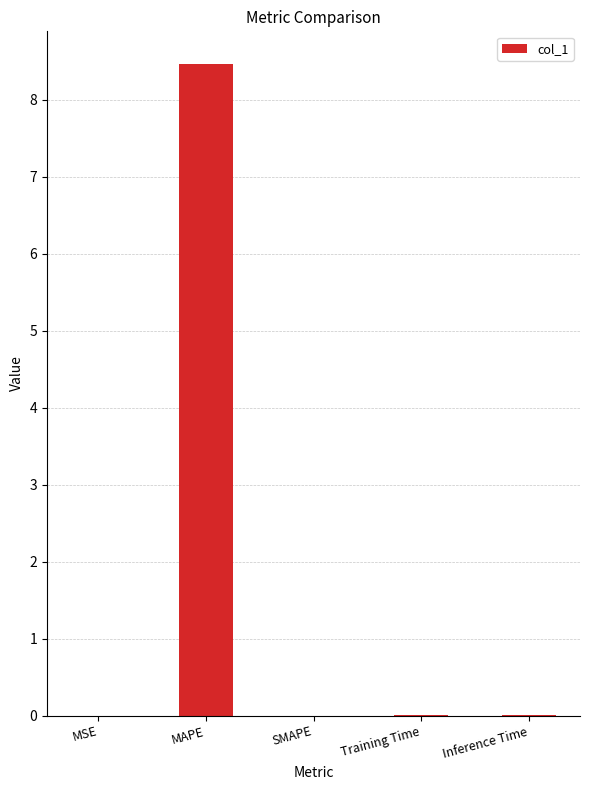

The value at Training Time is 0.0. True or false?

True